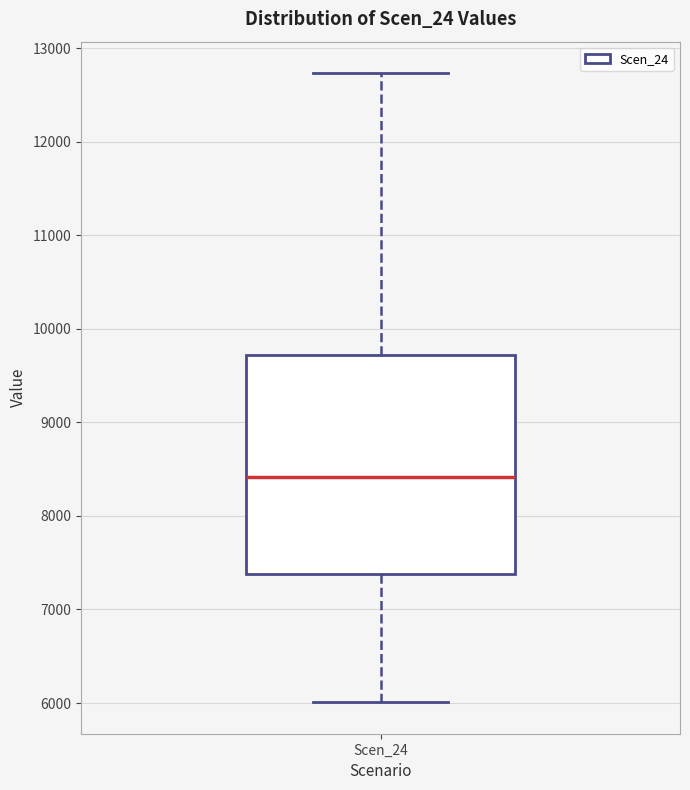

Read this box plot against the y-axis: the position of the median line, the range covered by the box, and the ends of both whiskers. The values are not printed on the chart, so give them approximately, as read against the axis.

median 8400, box 7400 to 9700, whiskers 6000 to 12700